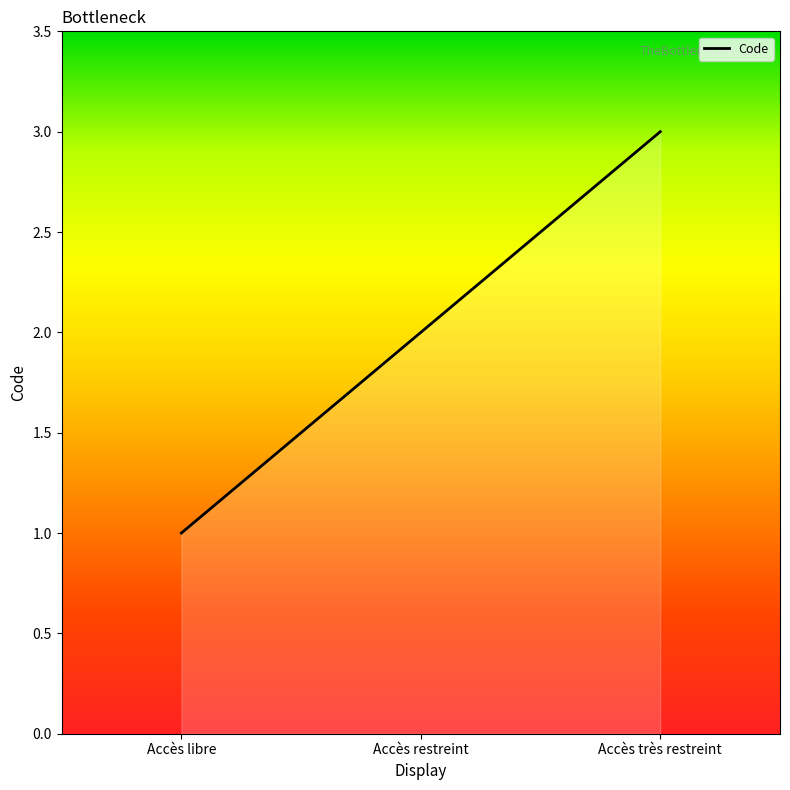

Reading left to right, list all the values displayed in this chart.

Accès libre=1	Accès restreint=2	Accès très restreint=3